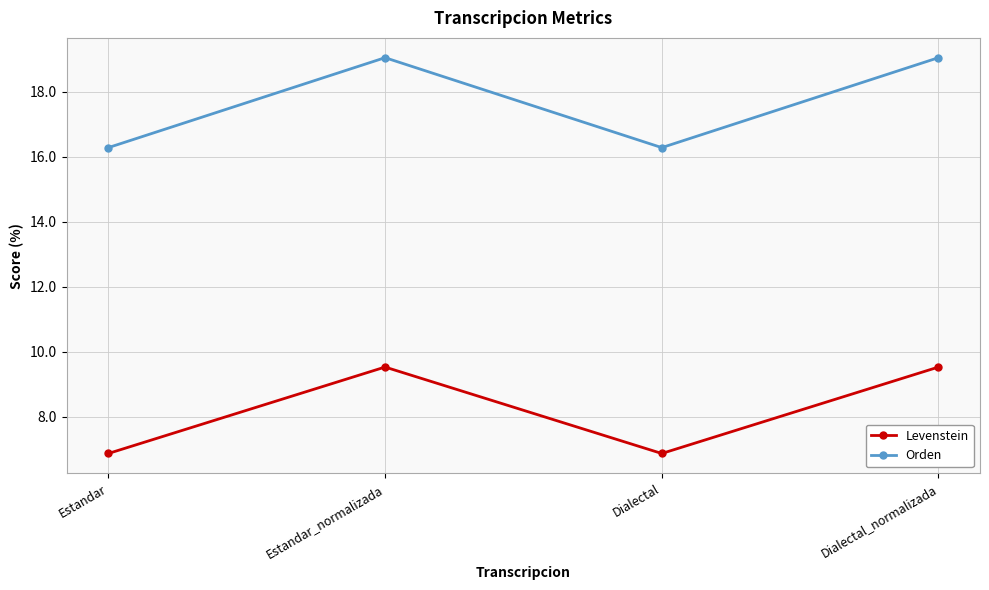

Rank the series by their average value, from lowest to highest.

Levenstein, Orden